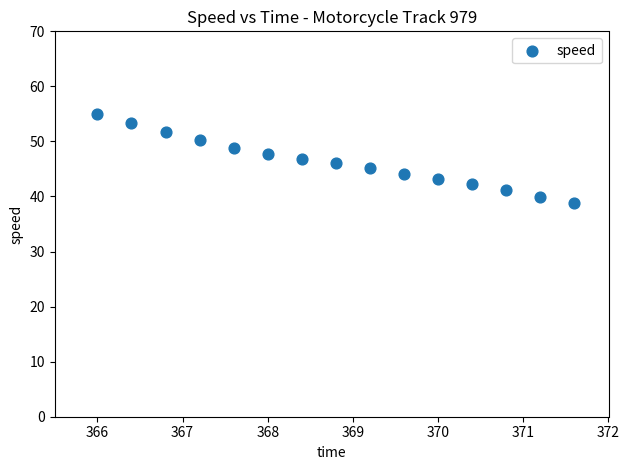

What is the range of X values (max minus min)?

5.6